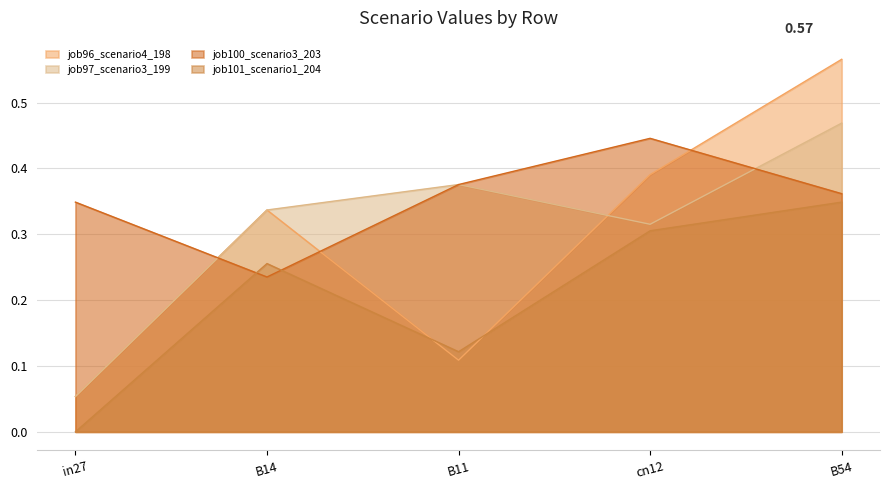

What is the lowest value of the job100_scenario3_203 series?

0.2